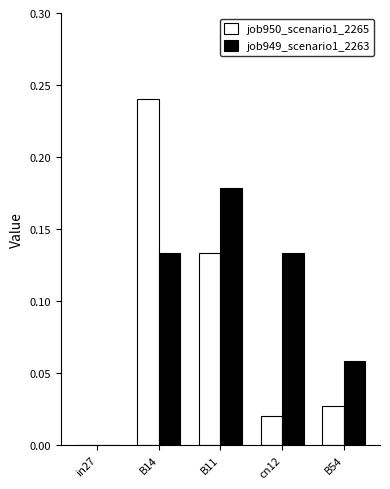

What are all the series names shown in the legend?

job950_scenario1_2265, job949_scenario1_2263